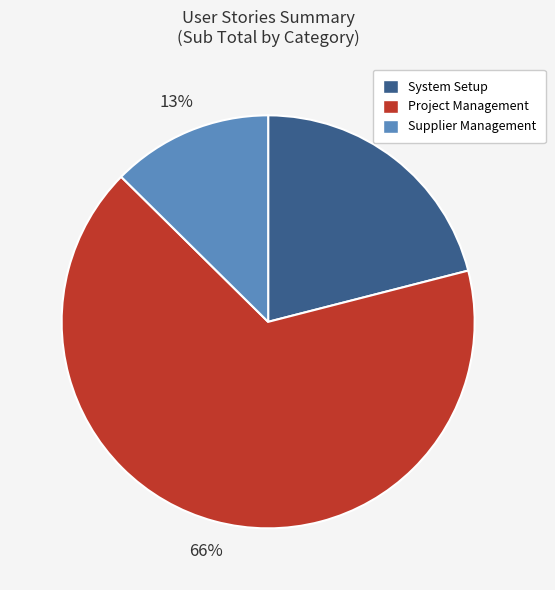

True or false: Supplier Management accounts for 13% of the total.

True